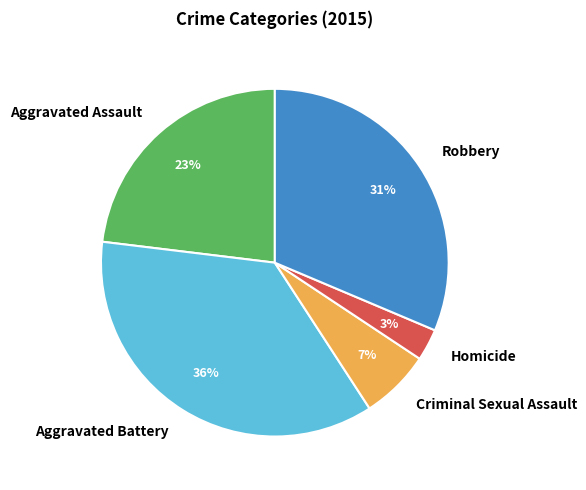

Which slice is the smallest?

Homicide